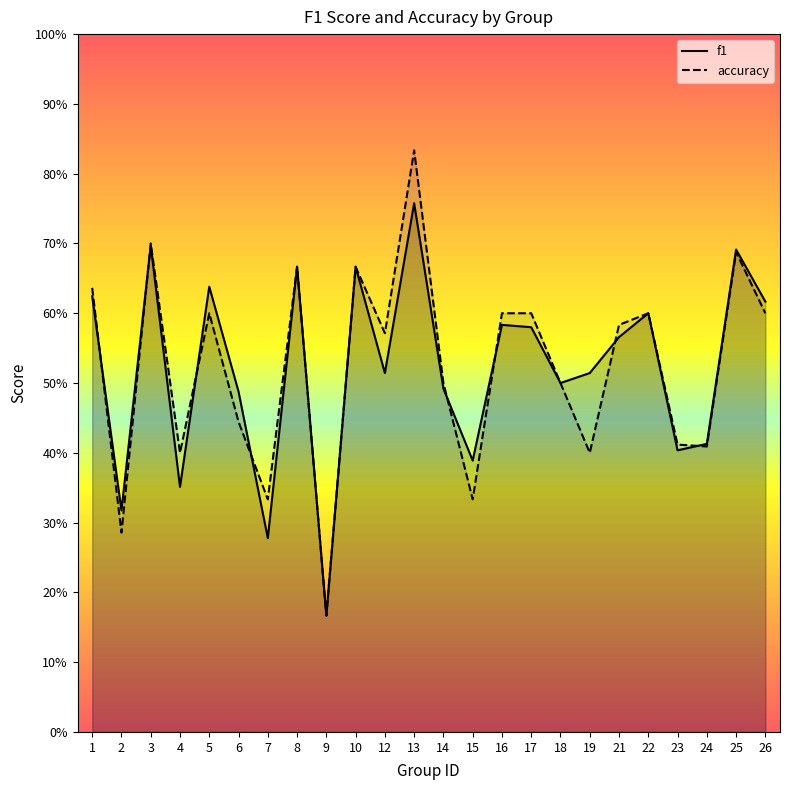

Reading left to right, what are all the values shown in this chart?

f1: 0.6	0.3	0.7	0.4	0.6	0.5	0.3	0.7	0.2	0.7	0.5	0.8	0.5	0.4	0.6	0.6	0.5	0.5	0.6	0.6	0.4	0.4	0.7	0.6
accuracy: 0.6	0.3	0.7	0.4	0.6	0.4	0.3	0.7	0.2	0.7	0.6	0.8	0.5	0.3	0.6	0.6	0.5	0.4	0.6	0.6	0.4	0.4	0.7	0.6